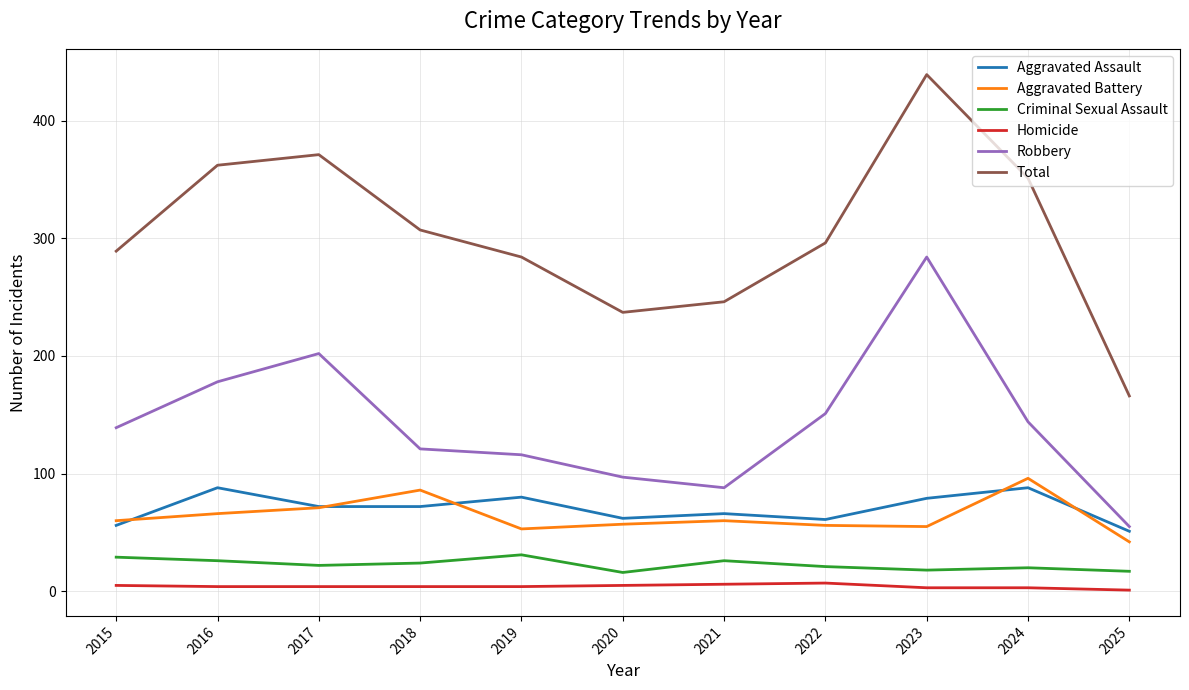

The Criminal Sexual Assault series shows 29 at 2015. True or false?

True